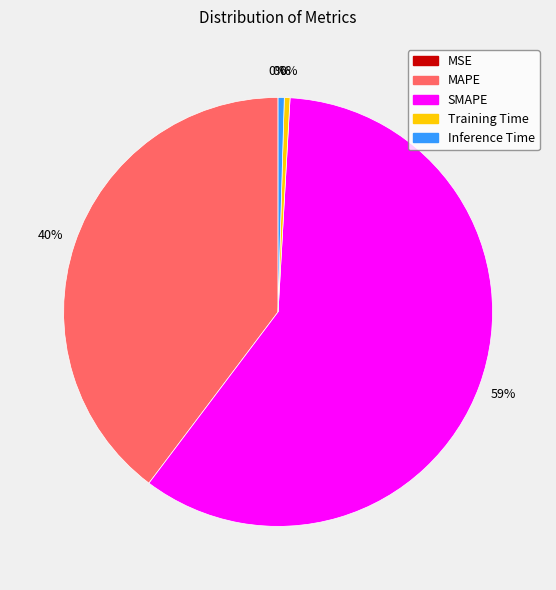

What is the largest slice in the pie chart?

SMAPE